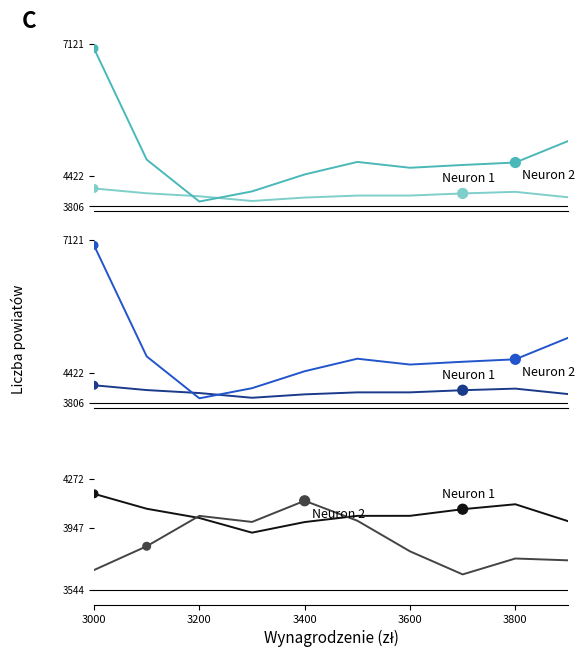

Which series has the widest spread of Y values?

Neuron 2